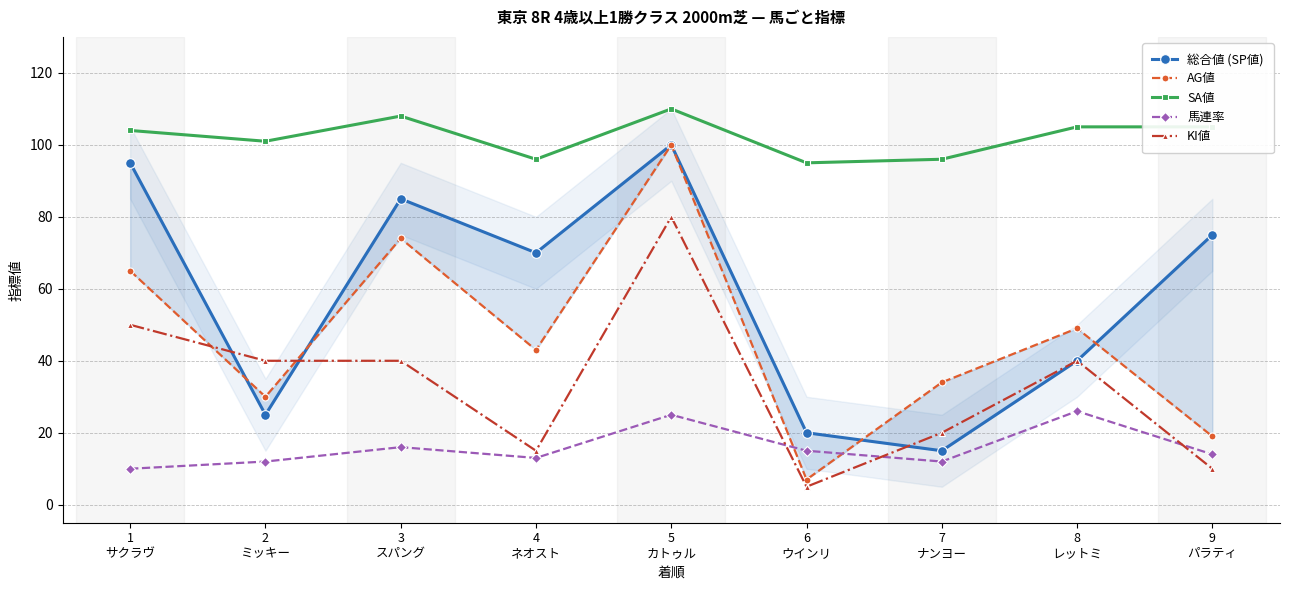

At 2
ミッキー, list the series in order from smallest to largest.

馬連率, 総合値 (SP値), AG値, KI値, SA値